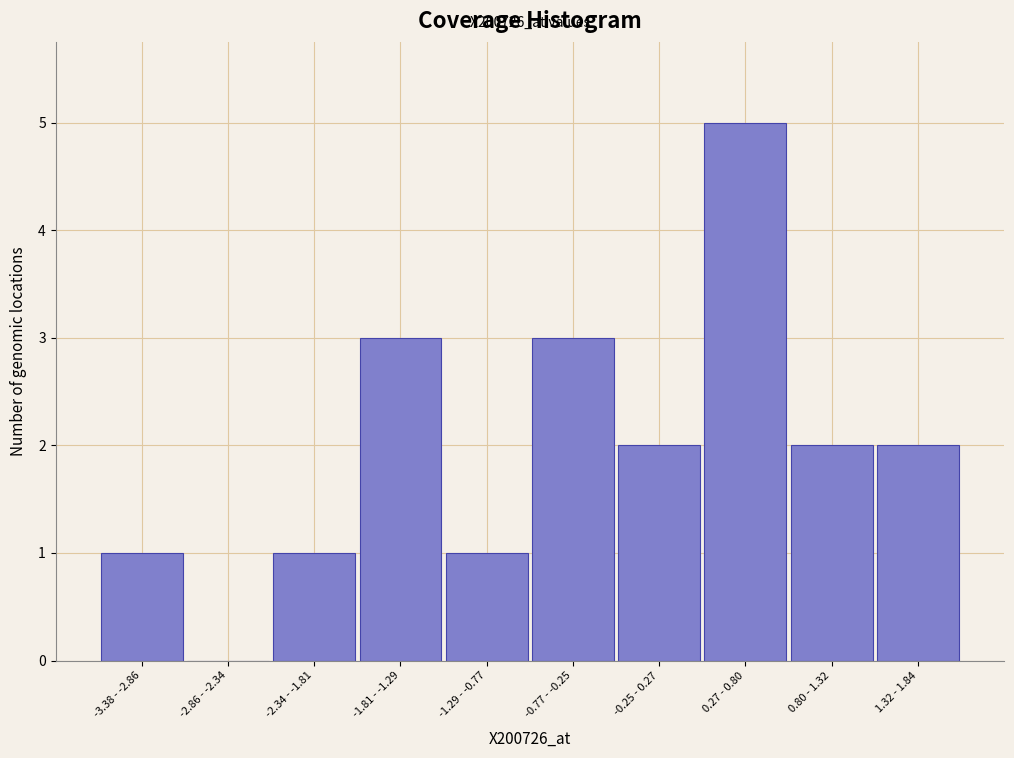

Reading left to right, what are all the values shown in this chart?

-3.38 - -2.86=1	-2.86 - -2.34=0	-2.34 - -1.81=1	-1.81 - -1.29=3	-1.29 - -0.77=1	-0.77 - -0.25=3	-0.25 - 0.27=2	0.27 - 0.80=5	0.80 - 1.32=2	1.32 - 1.84=2